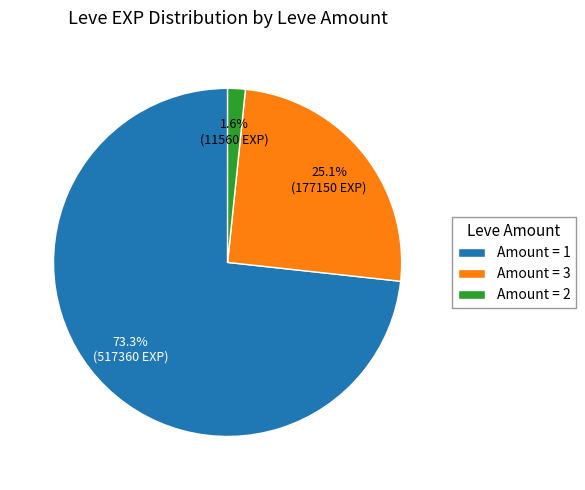

Which category has the smallest portion of the pie?

Amount = 2